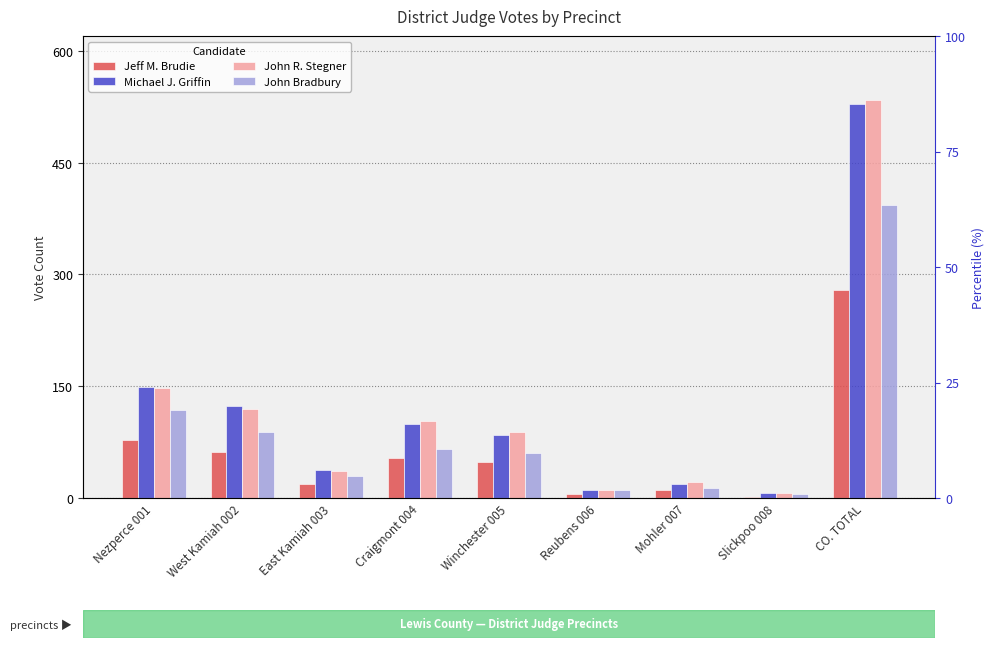

What is the label of the 6th bar from the left?

Reubens 006